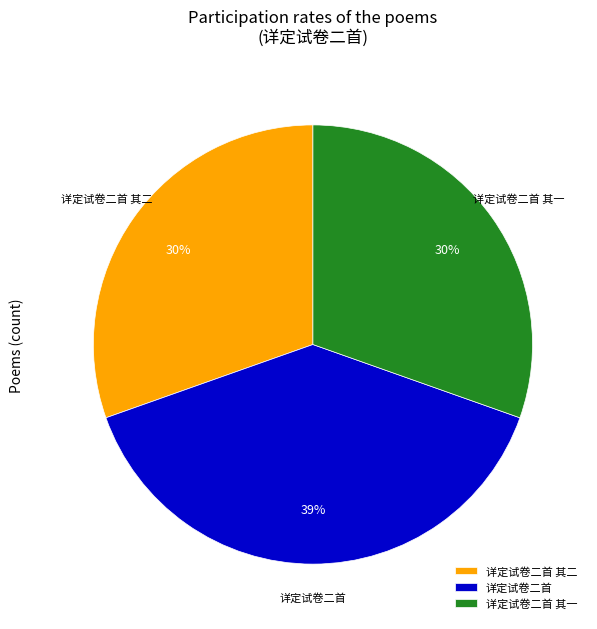

Is there any slice that represents more than half of the pie?

No